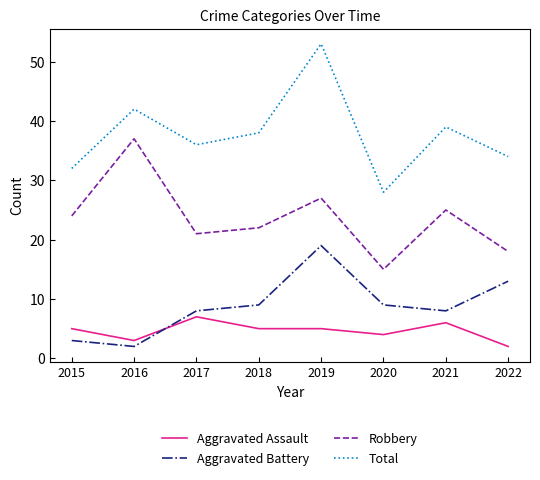

At which category does Aggravated Battery reach its first local peak?

2019